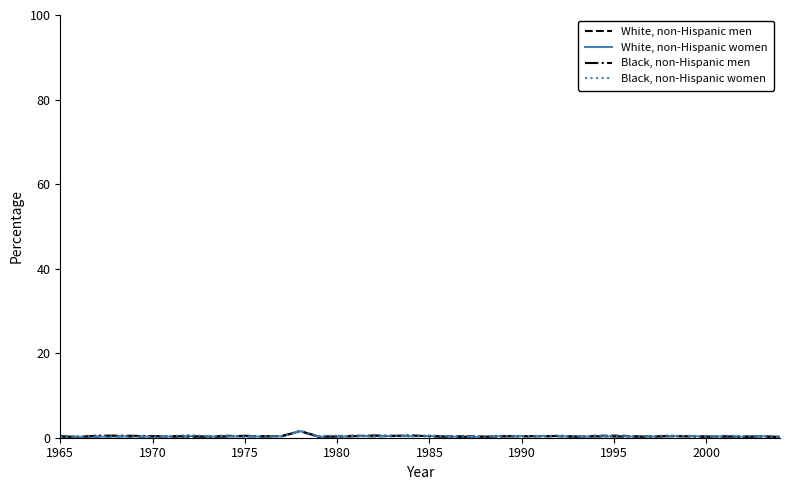

Rank the series by their maximum value, from lowest to highest.

White, non-Hispanic men, White, non-Hispanic women, Black, non-Hispanic men, Black, non-Hispanic women